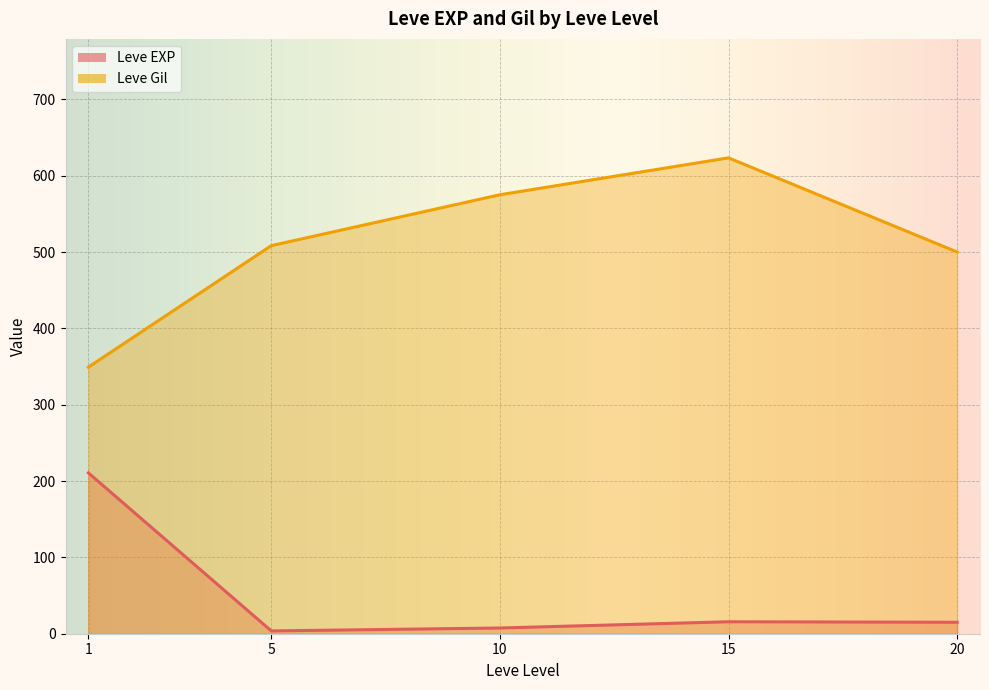

Between 1 and 15, which series saw the biggest shift?

Leve Gil